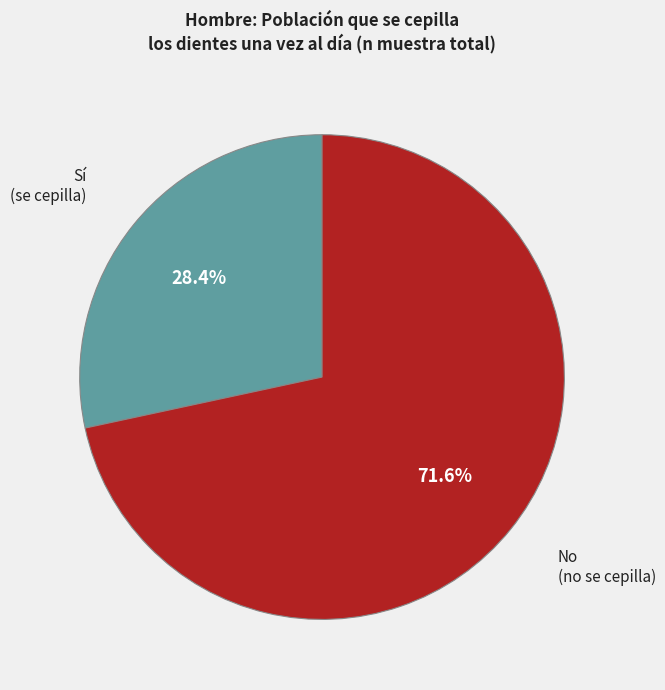

Which has a higher value, Sí or No?

No